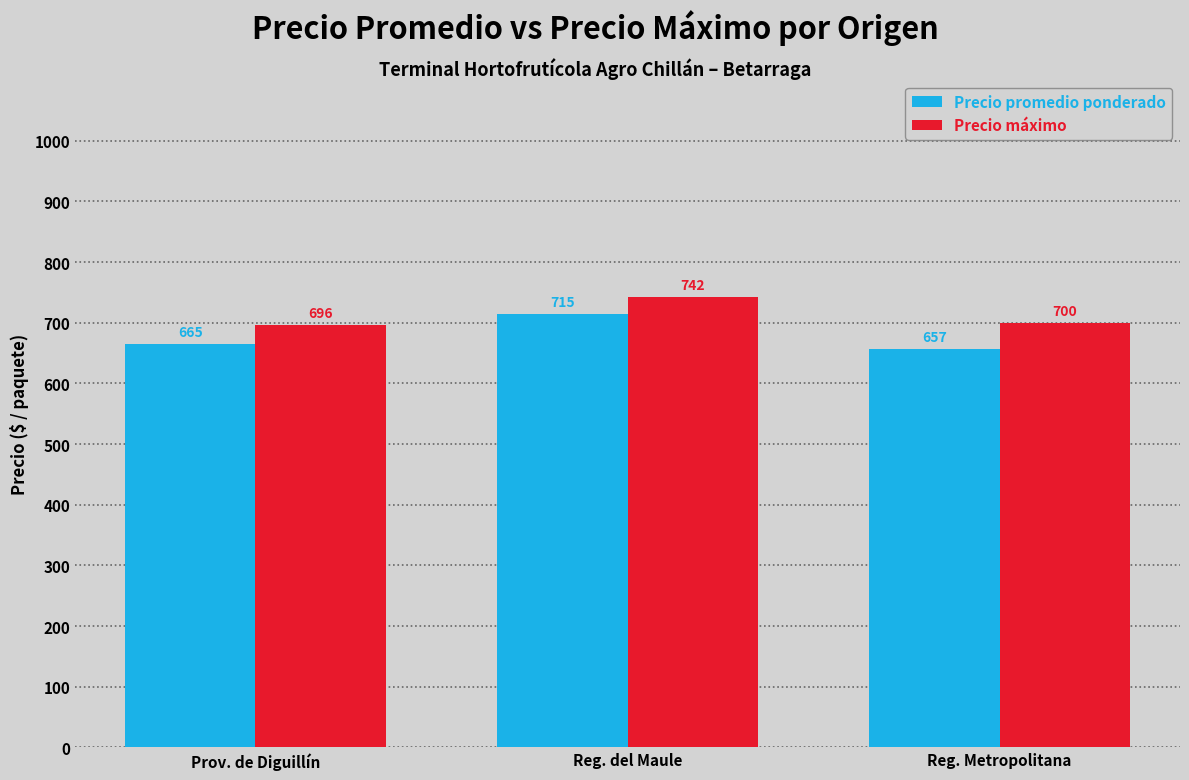

List the labels in order of Precio promedio ponderado value, largest first.

Reg. del Maule, Prov. de Diguillín, Reg. Metropolitana